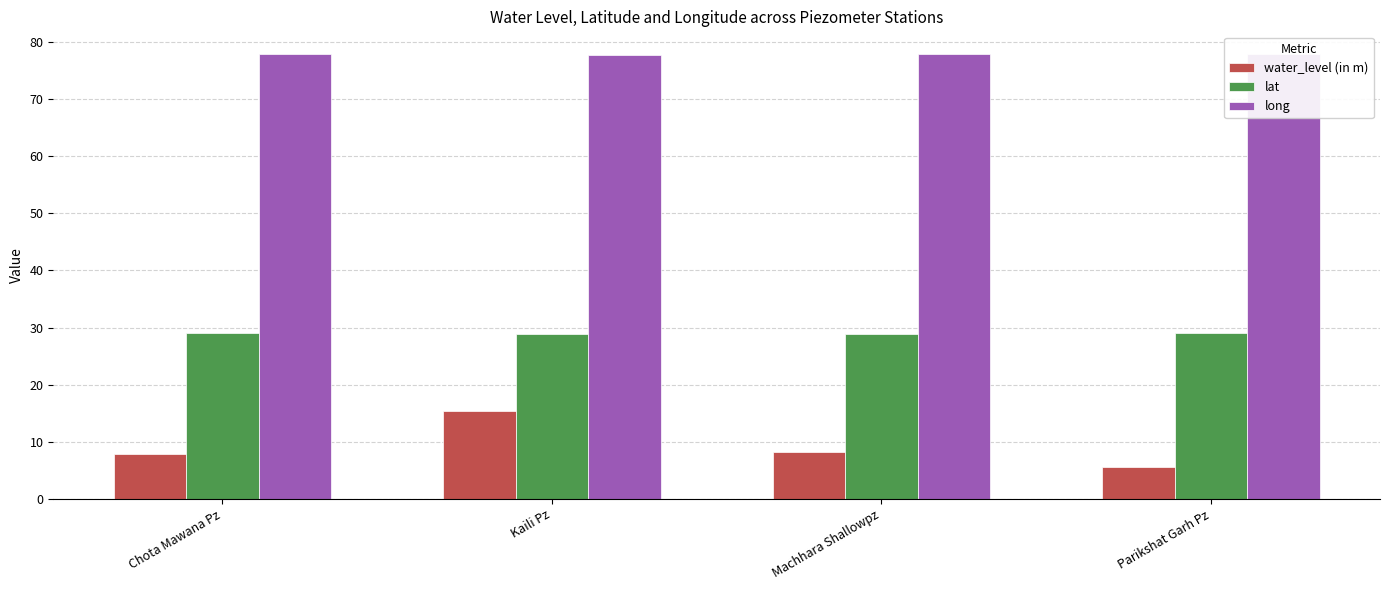

What is the minimum value shown in the chart?

5.7